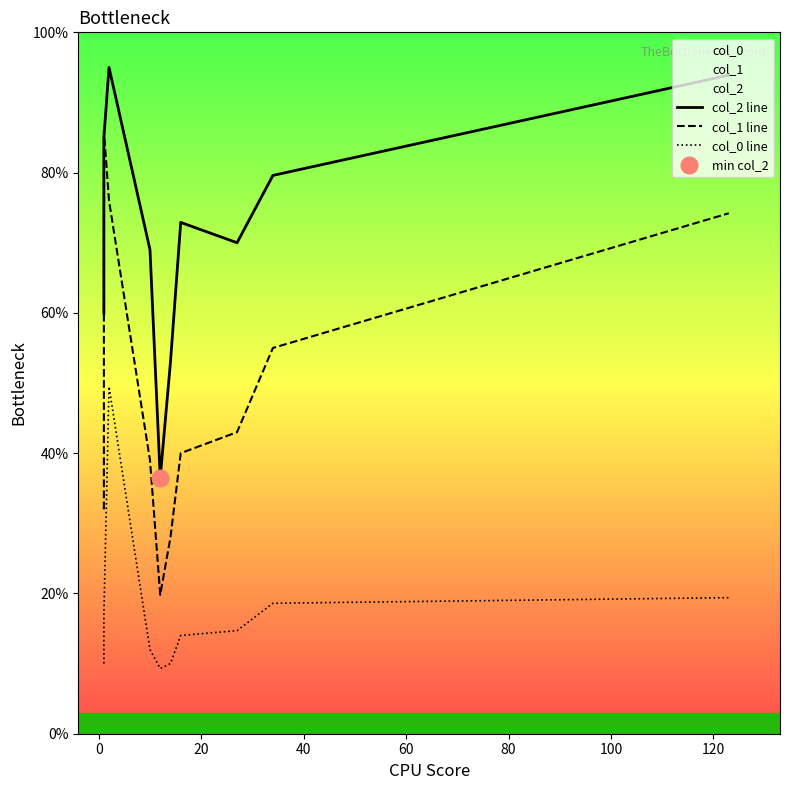

What position from the left is 100?

7